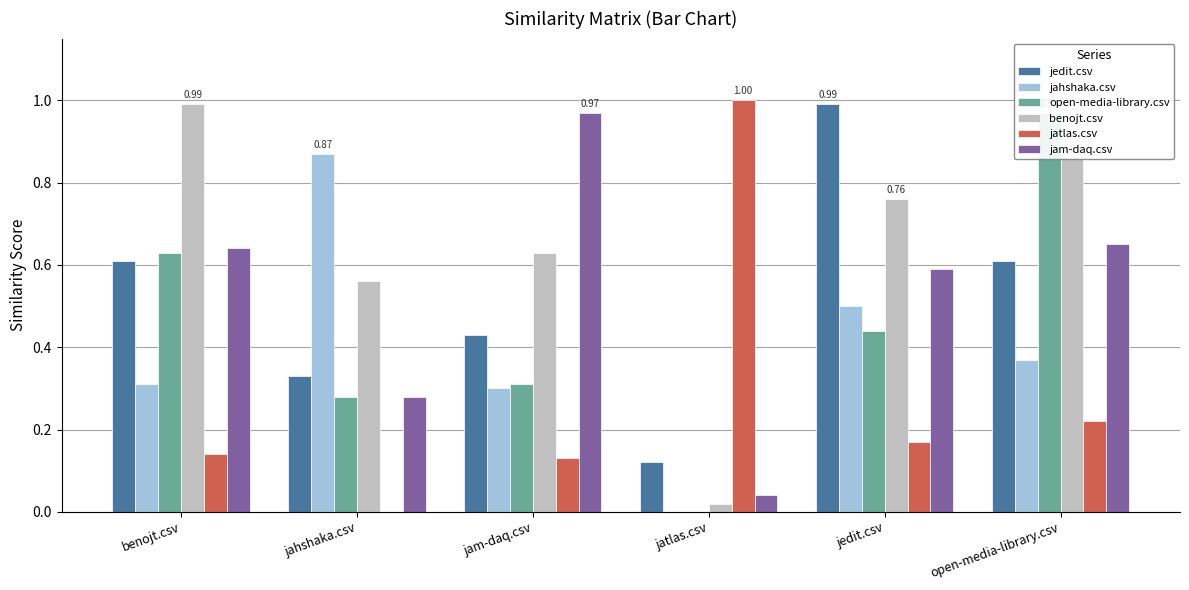

Does the chart contain stacked bars?

No